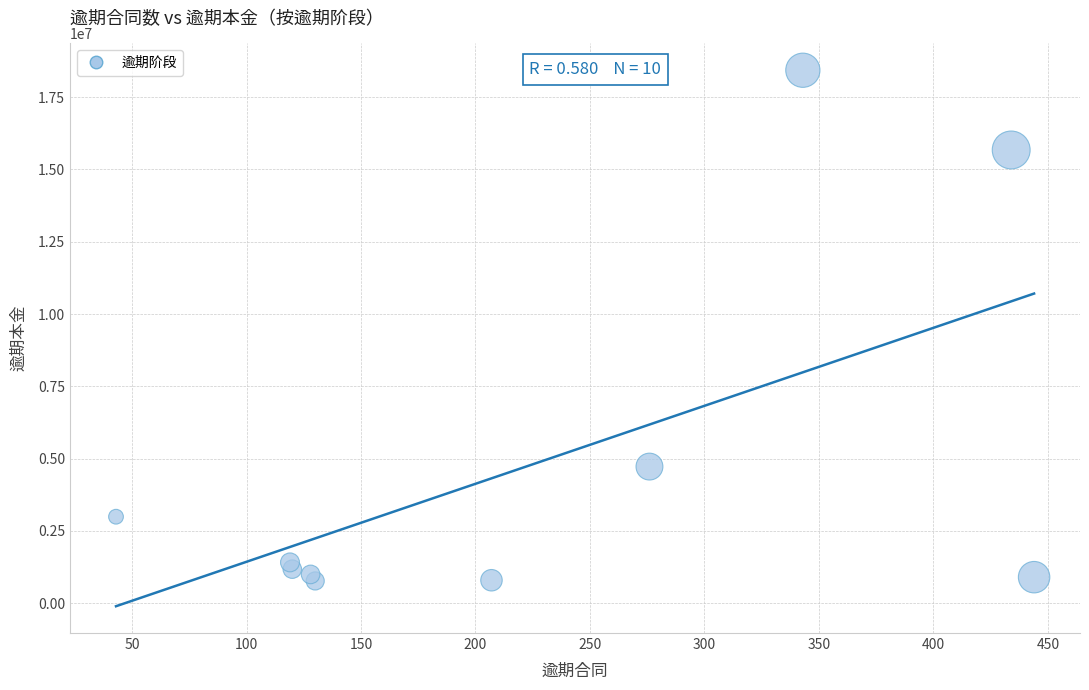

What is the average Y value?

4786316.4